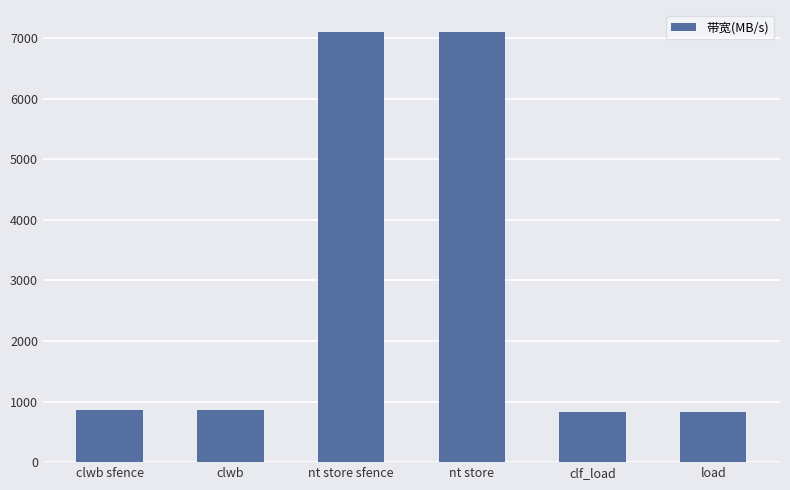

What is the label of the 2nd bar from the right?

clf_load